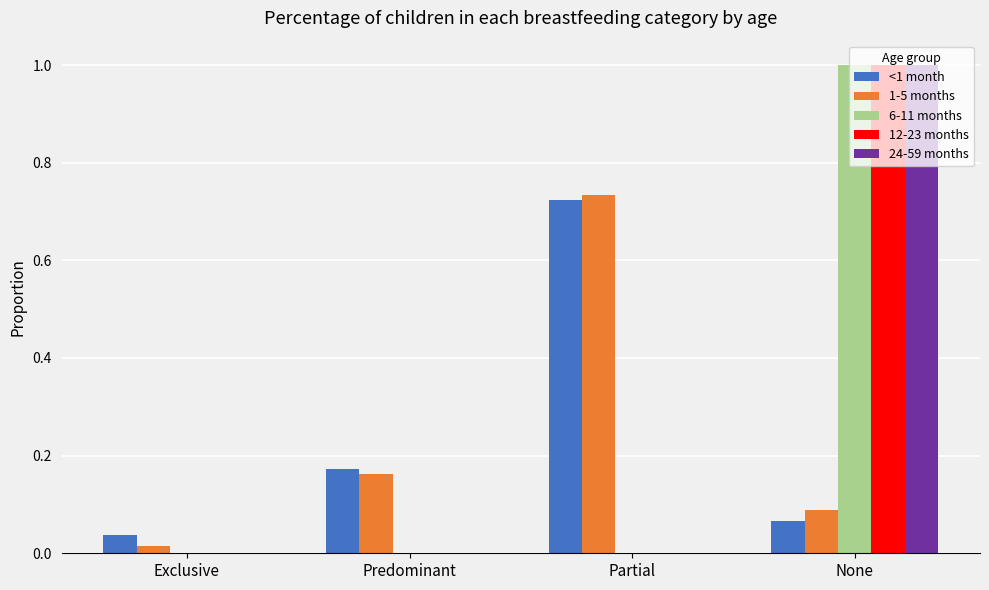

True or false: 6-11 months has a value of 1.0 at None.

True